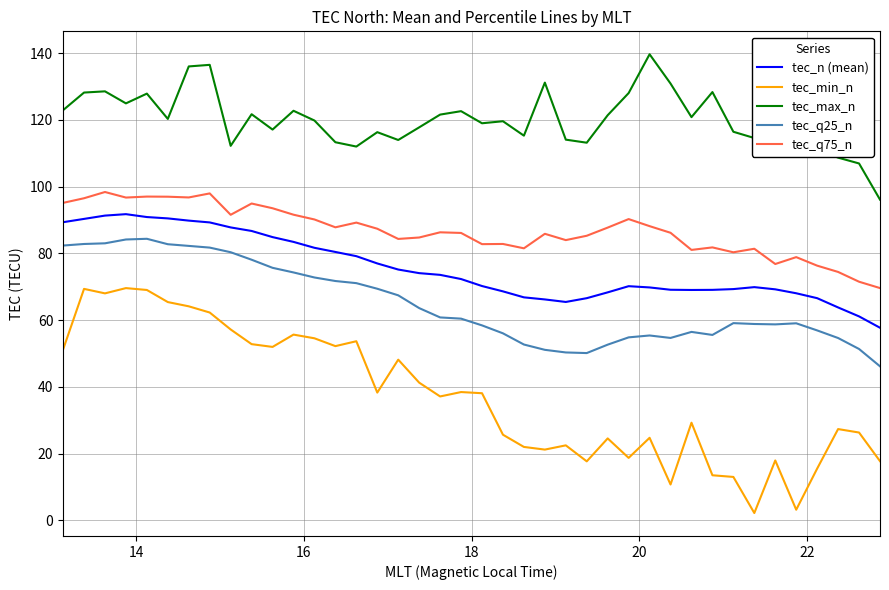

Rank the series by their maximum value, from highest to lowest.

tec_max_n, tec_q75_n, tec_n (mean), tec_q25_n, tec_min_n